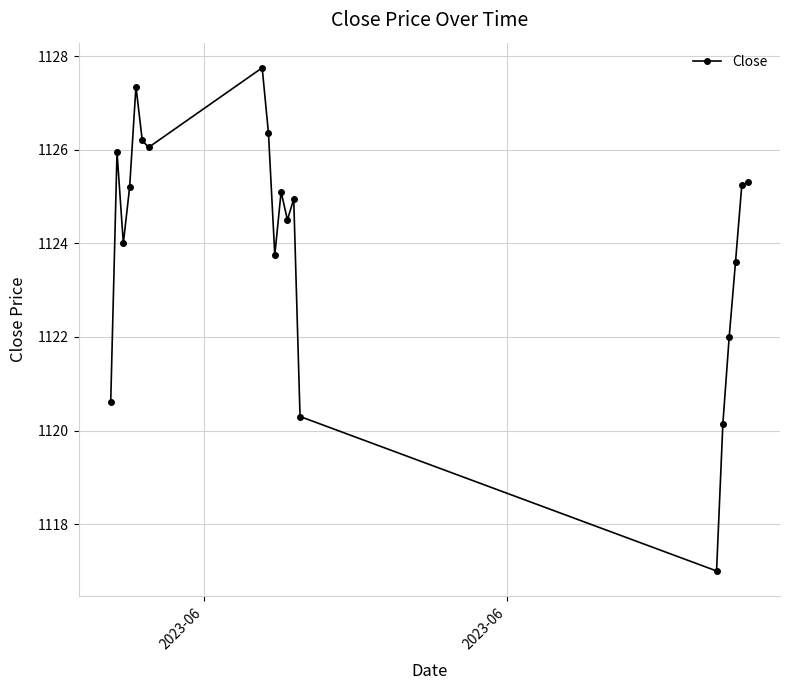

What is the average value?

1124.1